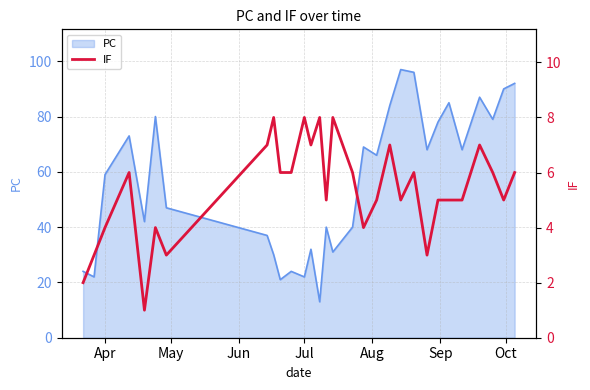

What is the minimum value for PC?

13